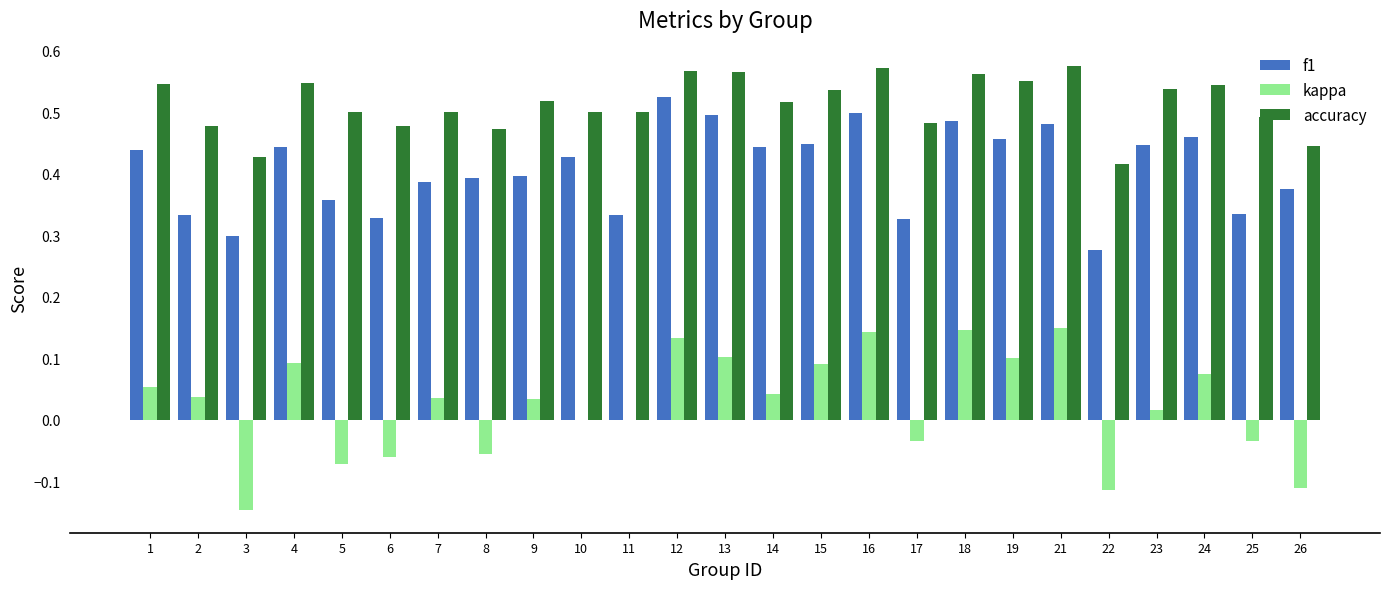

The value of accuracy at 17 is 0.5. True or false?

True